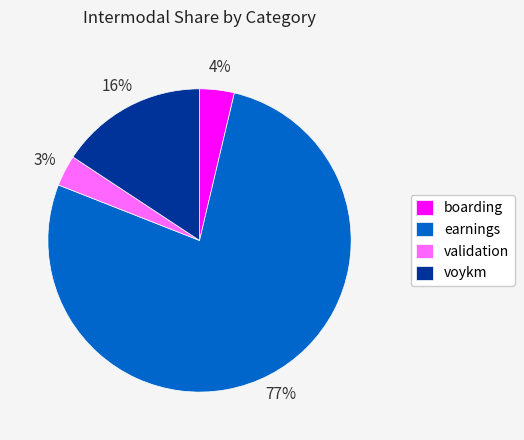

Combined, do boarding and validation account for over 50%?

No